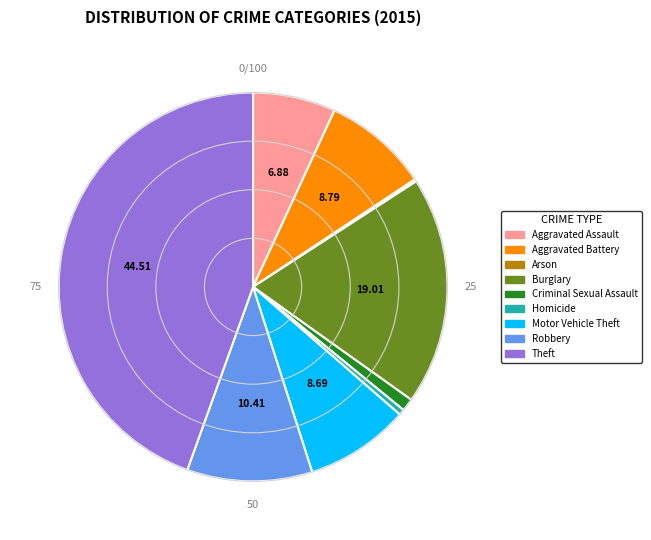

Does Criminal Sexual Assault account for over 50% of the chart?

No